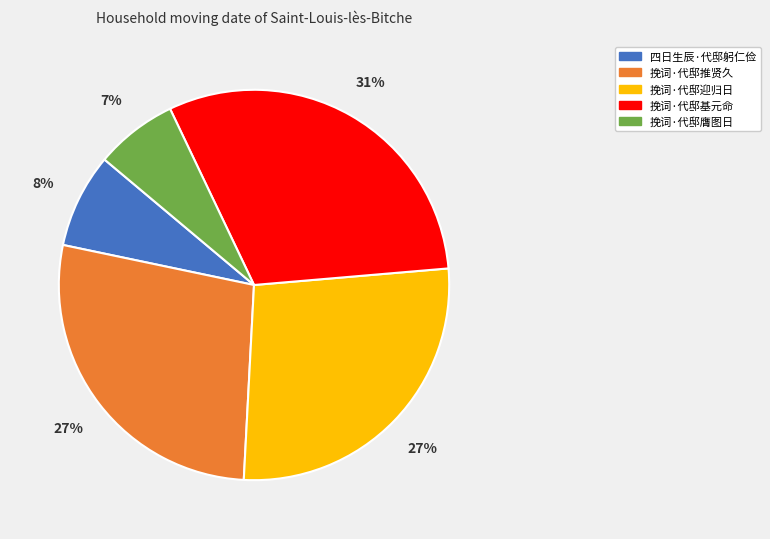

Do 挽词·代邸基元命 and 挽词·代邸膺图日 together represent more than half of the pie?

No